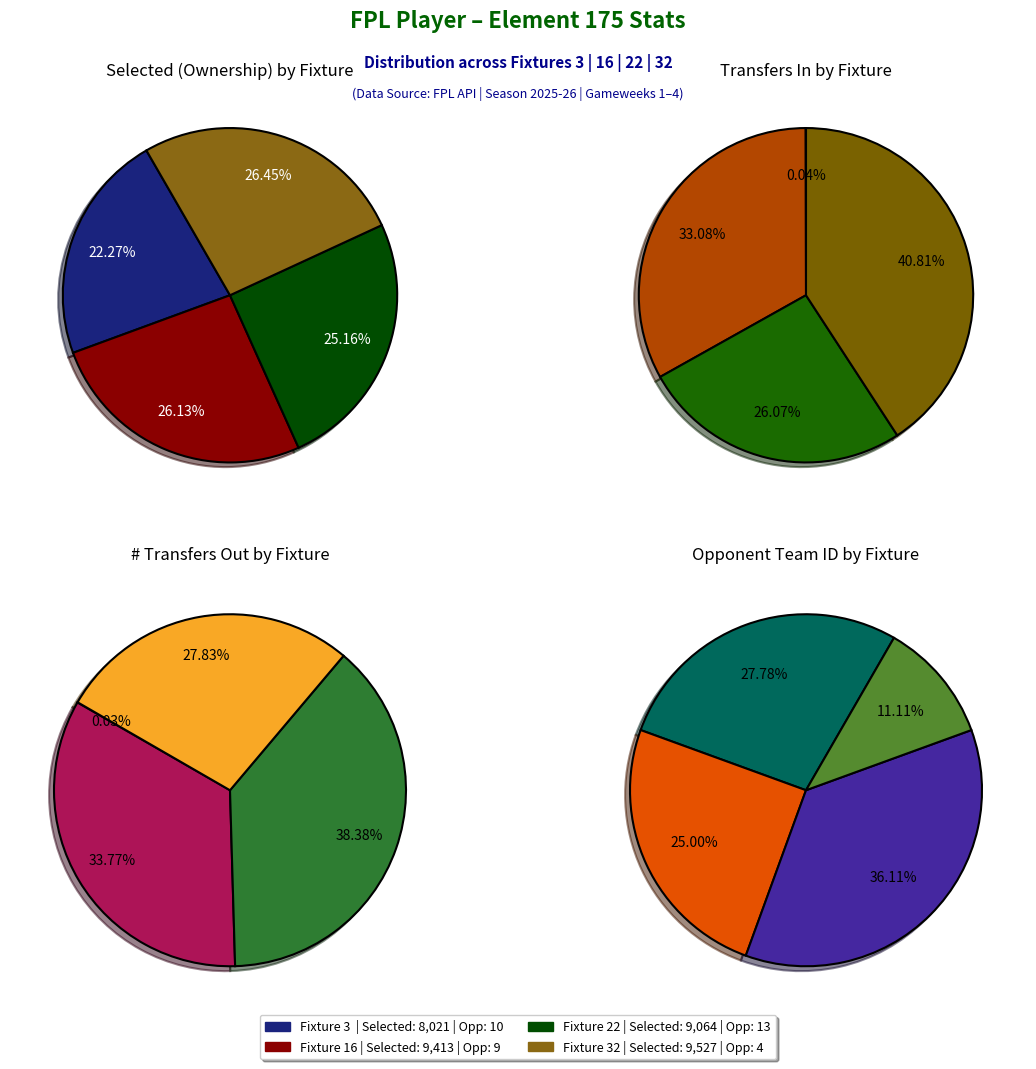

Which series changed the most between Fixture 16 and Fixture 32?

transfers_out